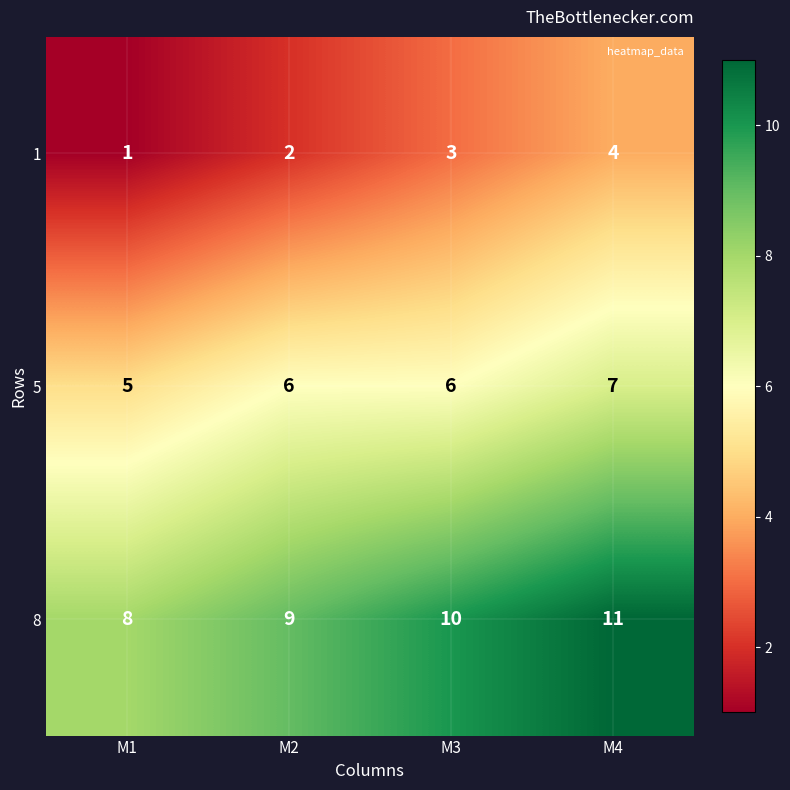

What is the spread (max minus min) of values at M1?

7